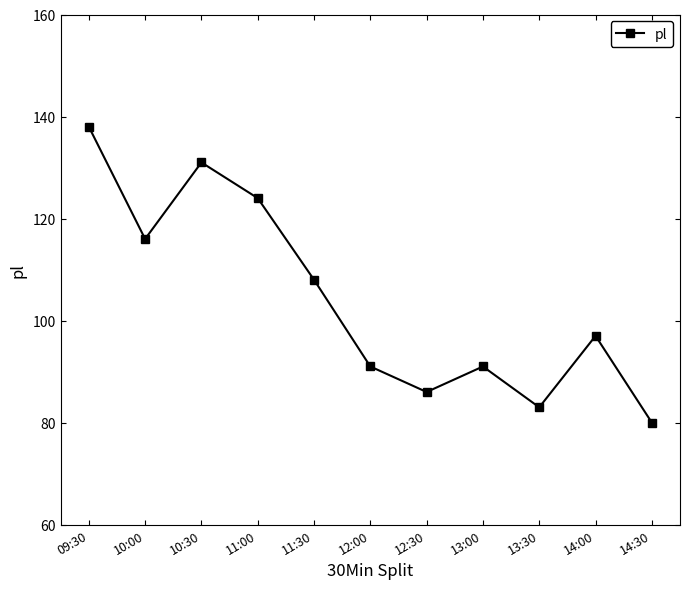

At which category does the data reach its first local peak?

10:30